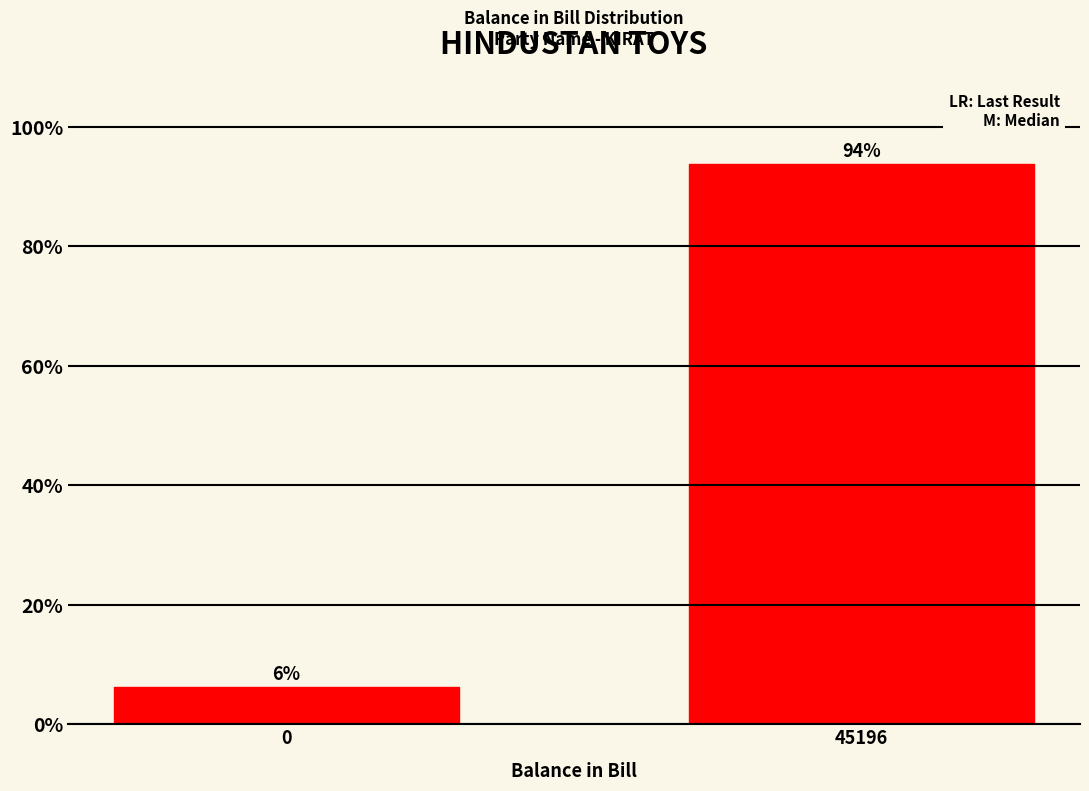

What is the approximate value at 45196?

93.8